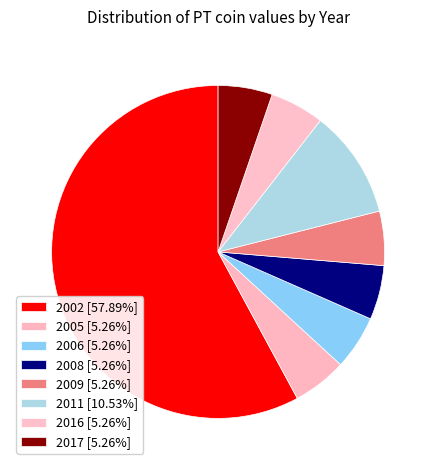

How many segments does this pie chart have?

8